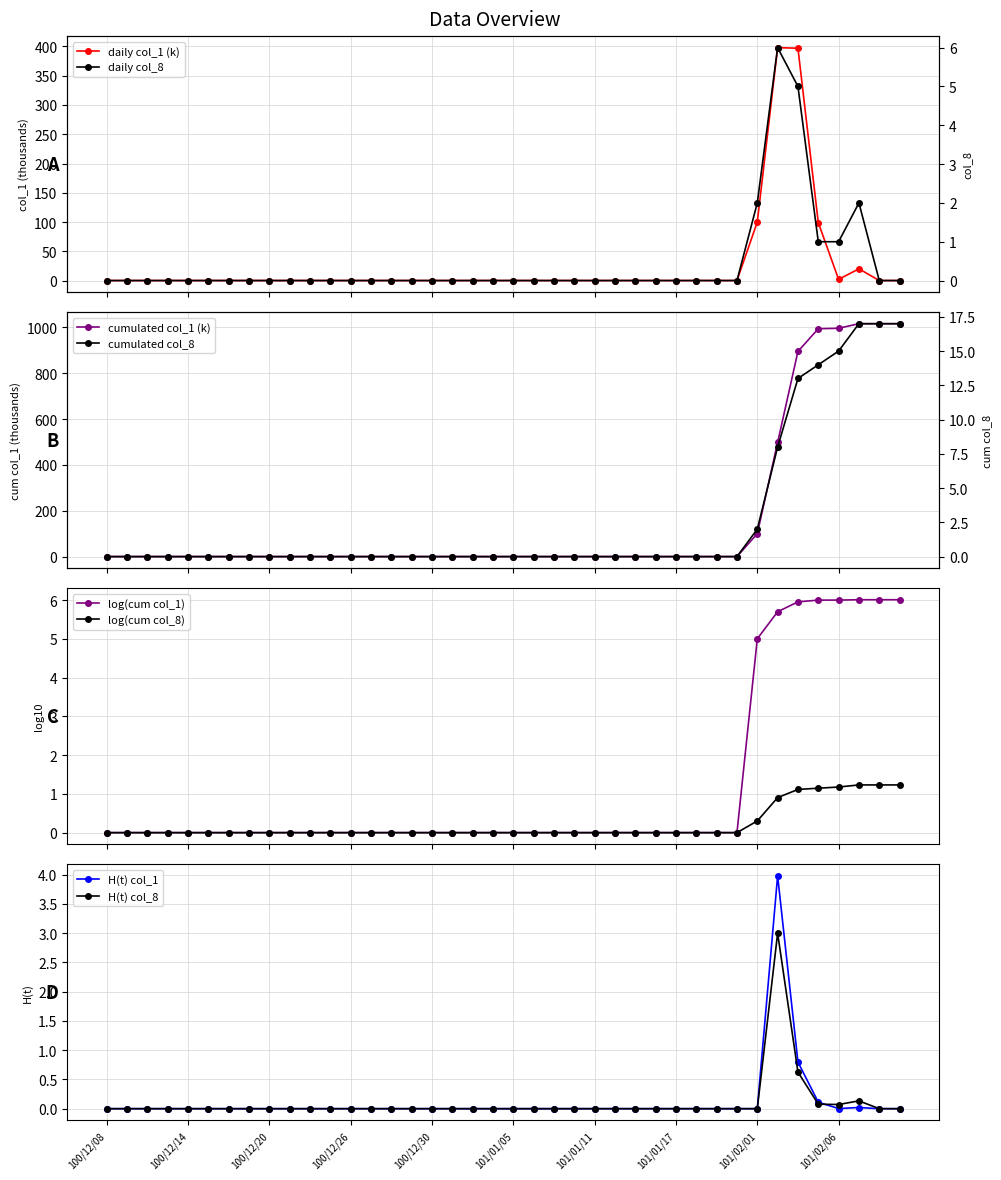

What is the sum of all col_8 values?

17